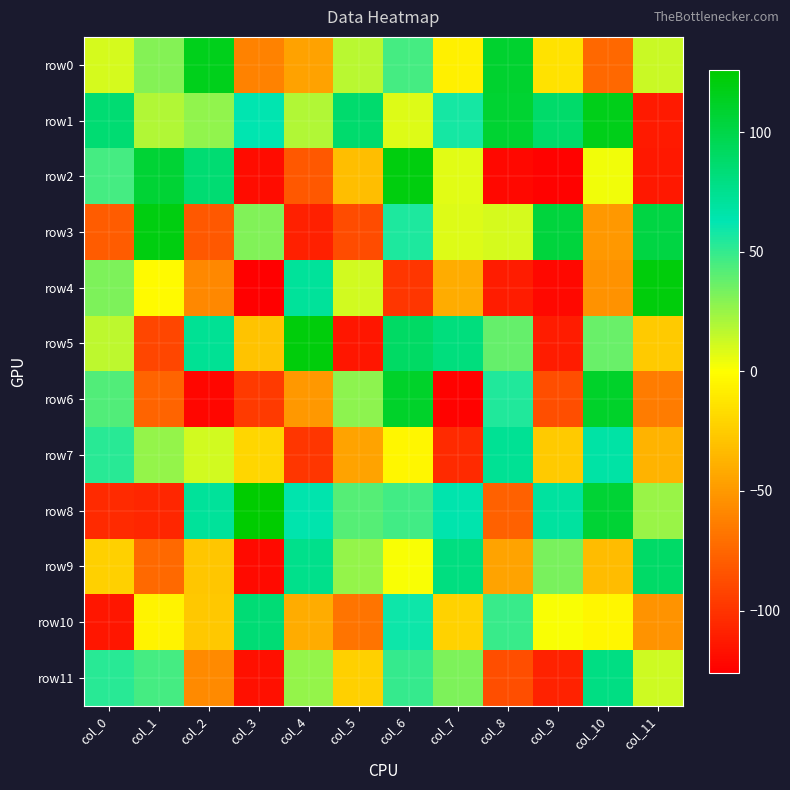

What is the difference between the highest and lowest values at col_2?

239